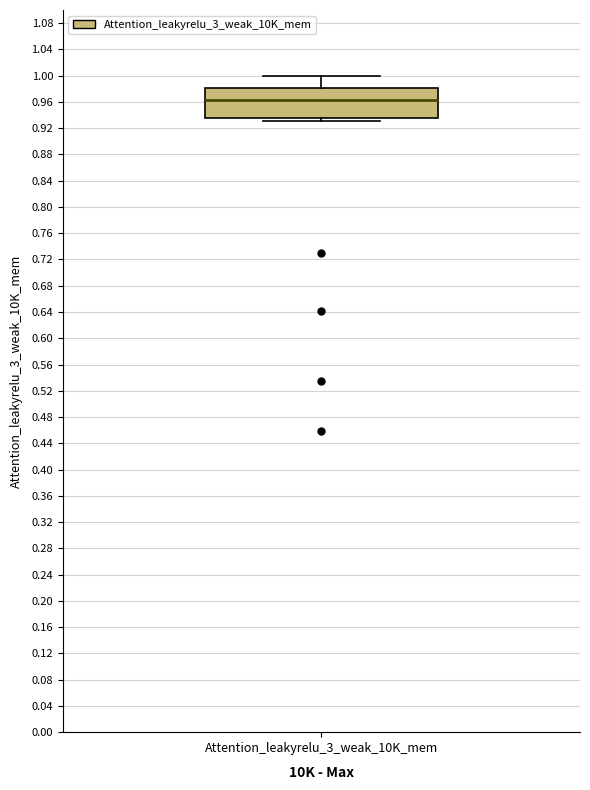

Transcribe this box plot: give where the median line is, the range the box spans, and where the two whiskers end, as read against the y-axis. The values are not printed on the chart, so give them approximately, as read against the axis.

median 0.965, box 0.935 to 0.980, whiskers 0.930 to 1.000